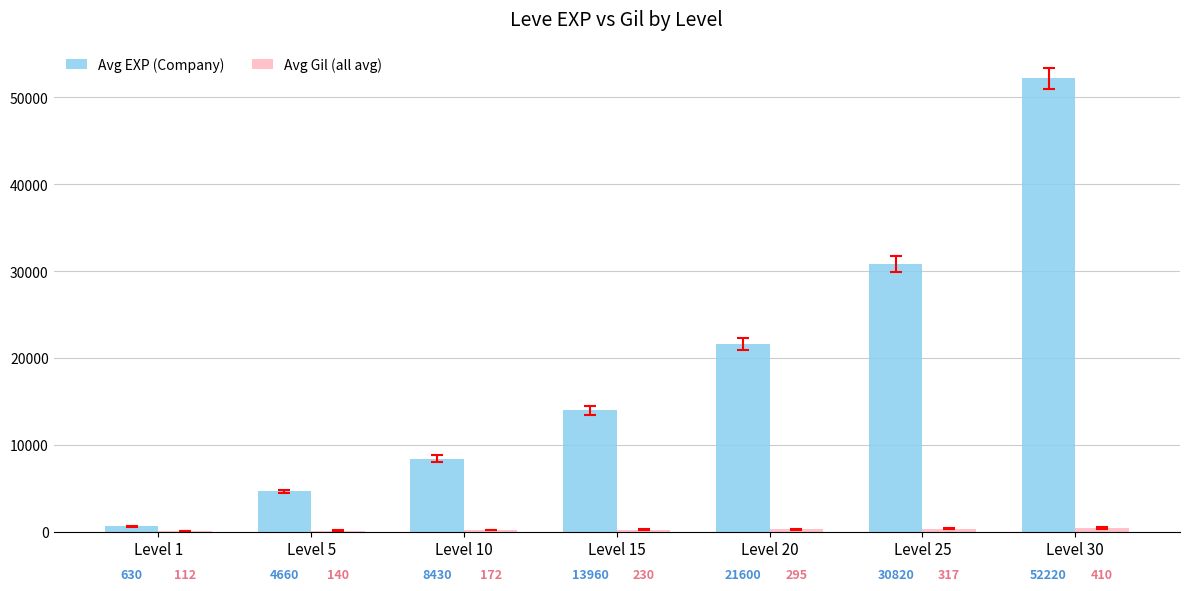

What is the highest value of the Avg EXP (Company) series?

52220